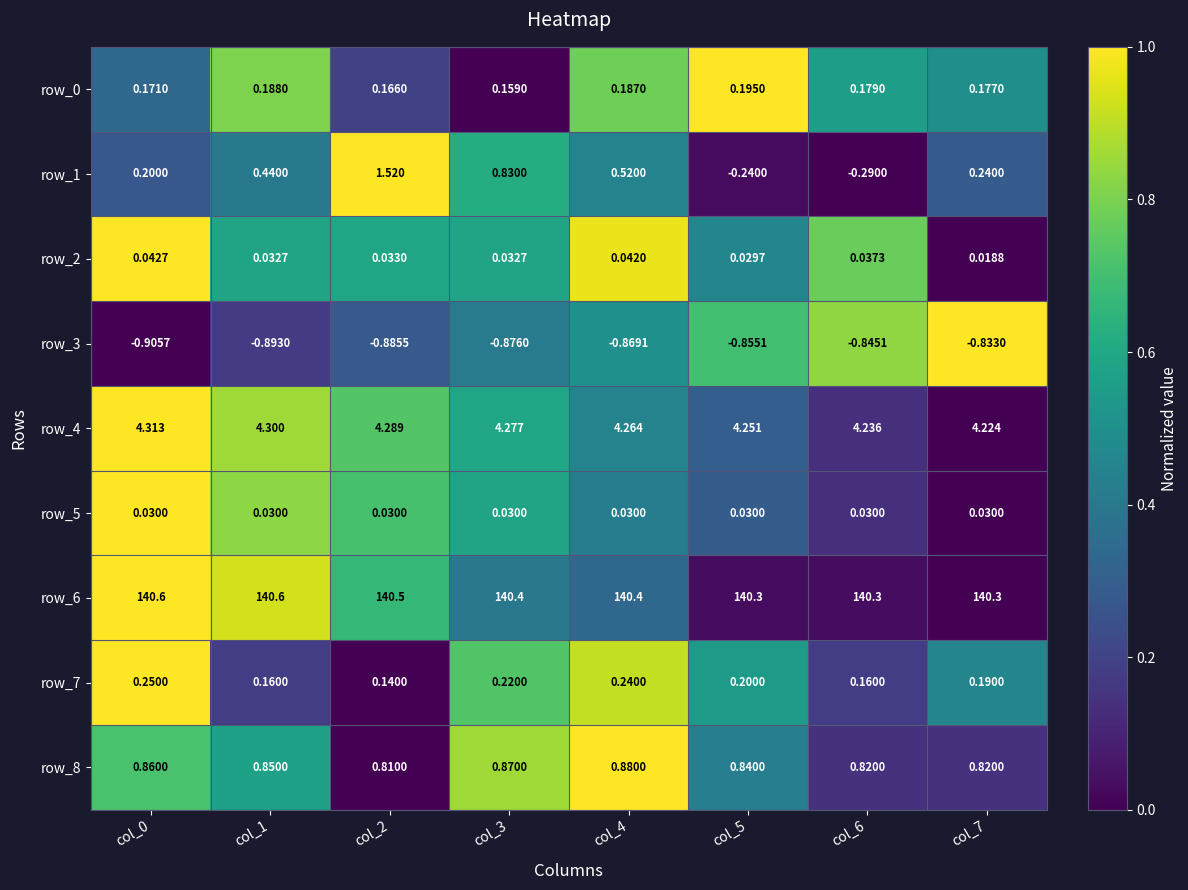

Is the value of row_1 at col_5 greater than the value of row_2 at col_2?

No